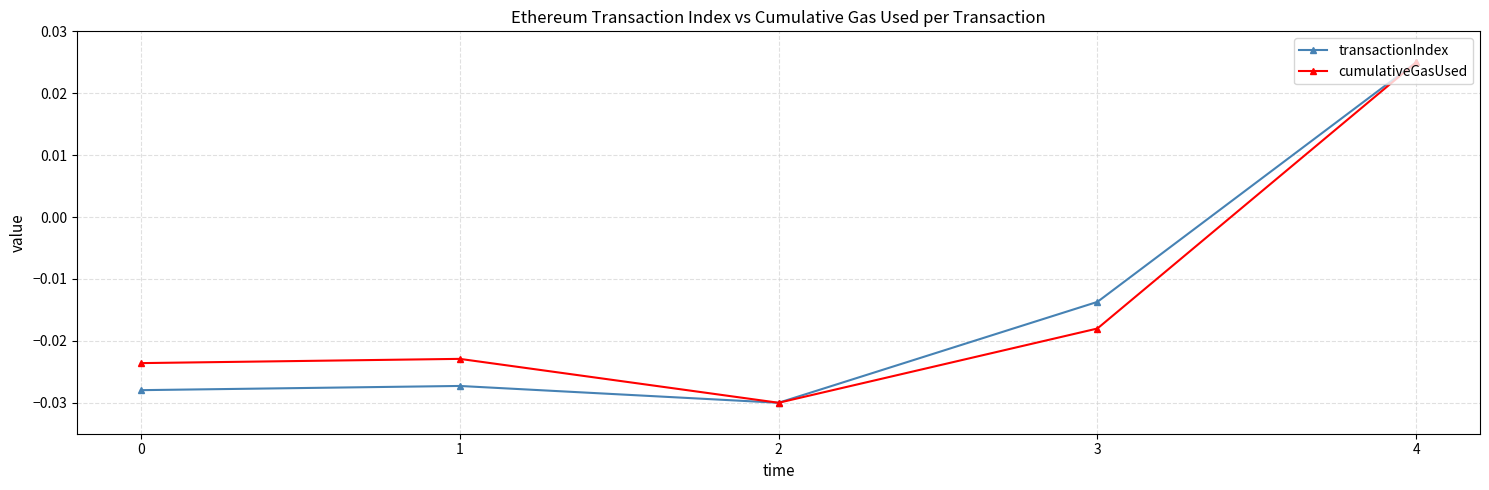

At how many categories does at least one series exceed 0?

1